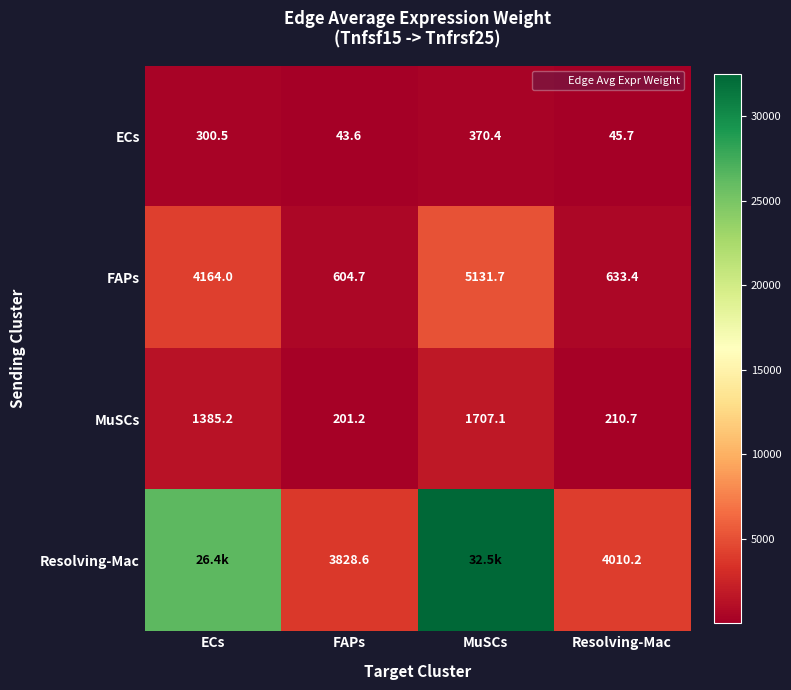

What is the difference between the ECs values at ECs and MuSCs?

69.8